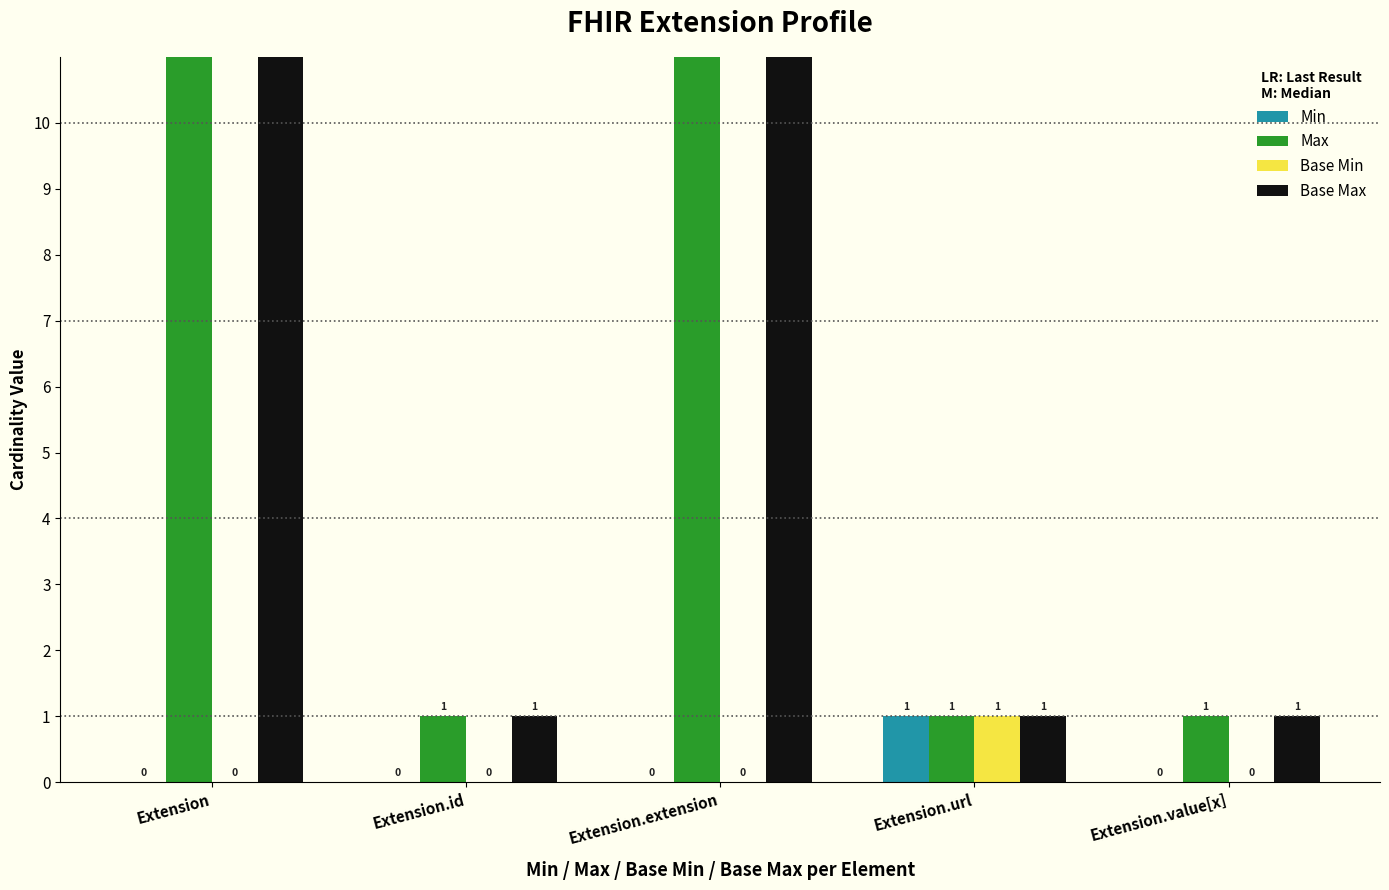

Which series has the widest spread of values?

Max